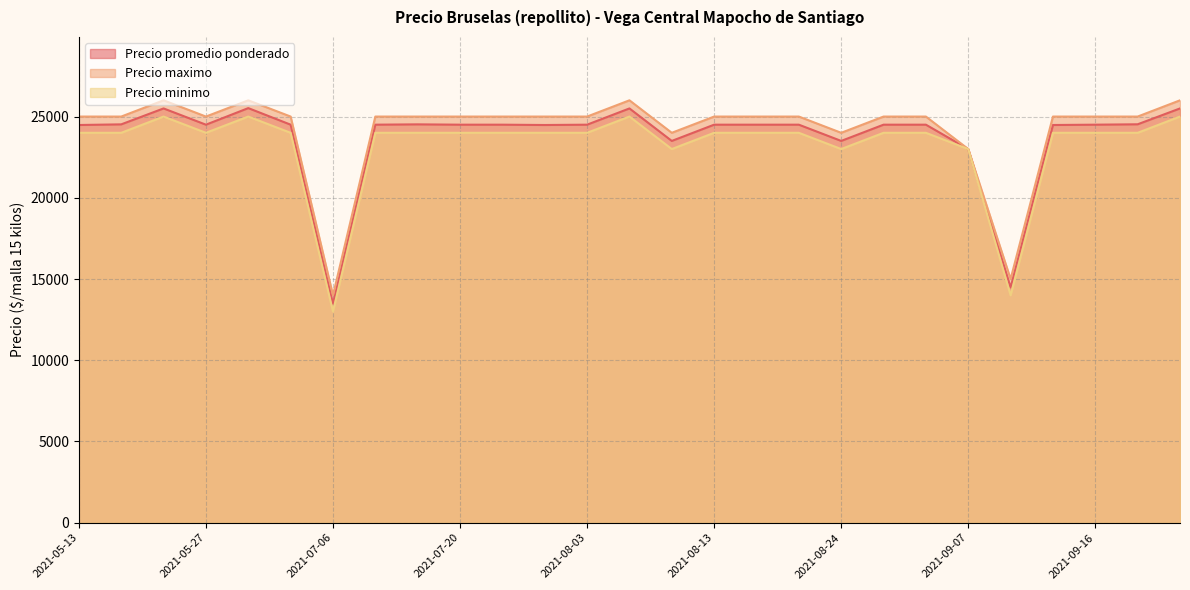

Does the chart display data point markers on the line(s)?

No